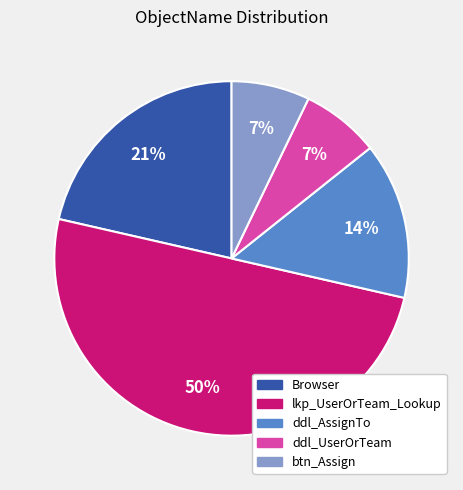

Is btn_Assign the majority of the pie?

No